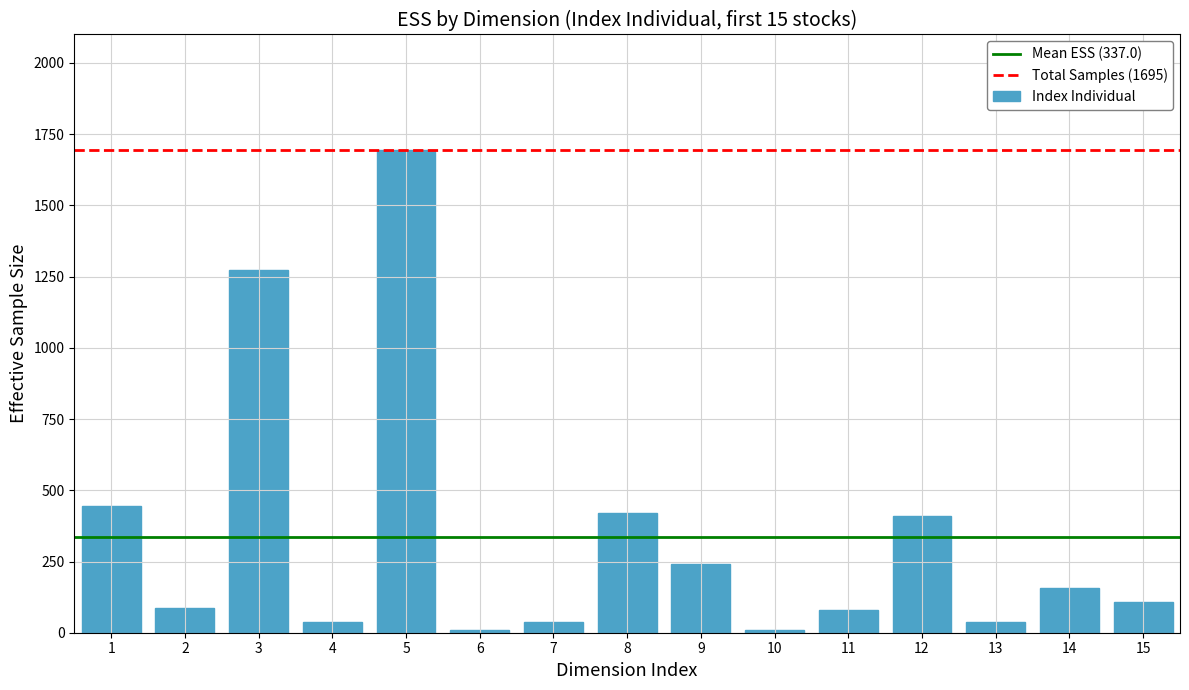

What is the difference between the values at 15 and 8?

311.1